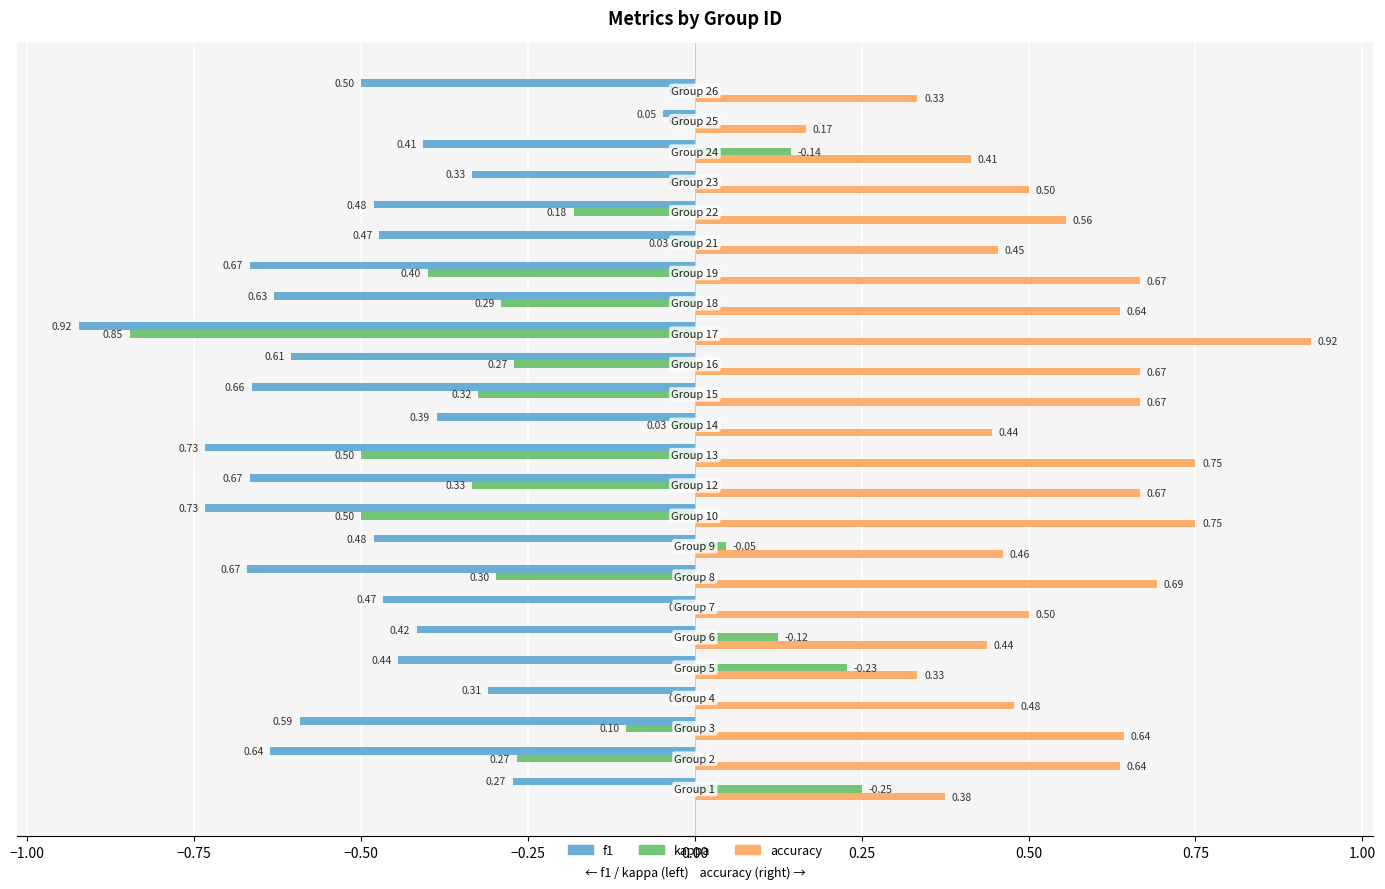

Which series has the largest total across all categories?

accuracy